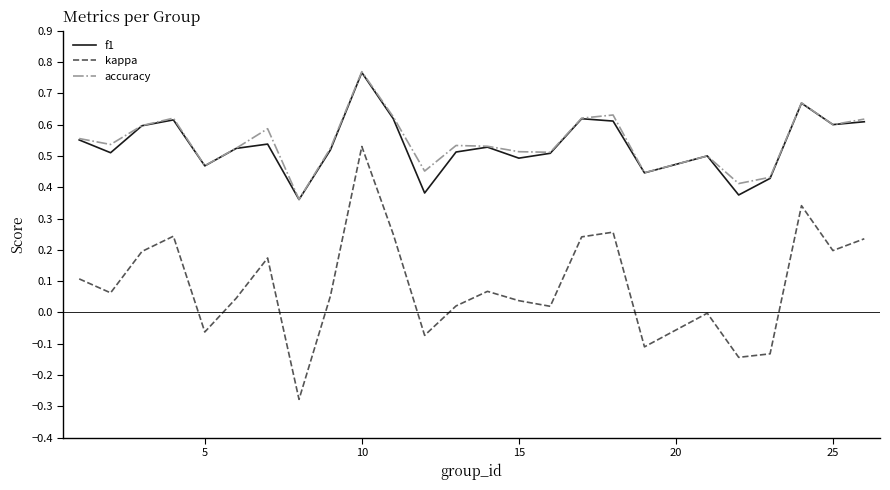

Which series has the largest range (max minus min)?

kappa